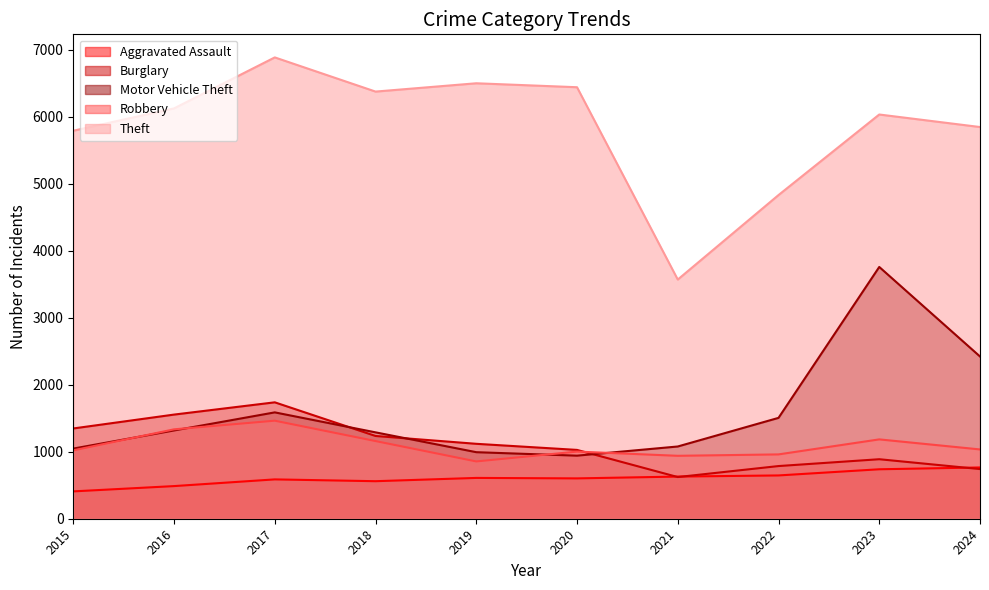

How many lines are shown in the chart?

5